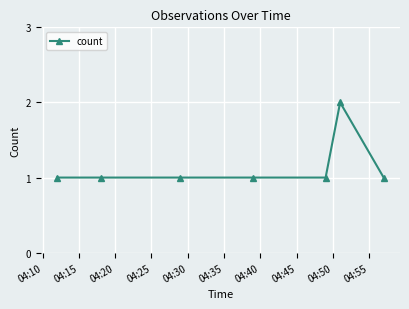

What is the value of the 6th point from the left?

2